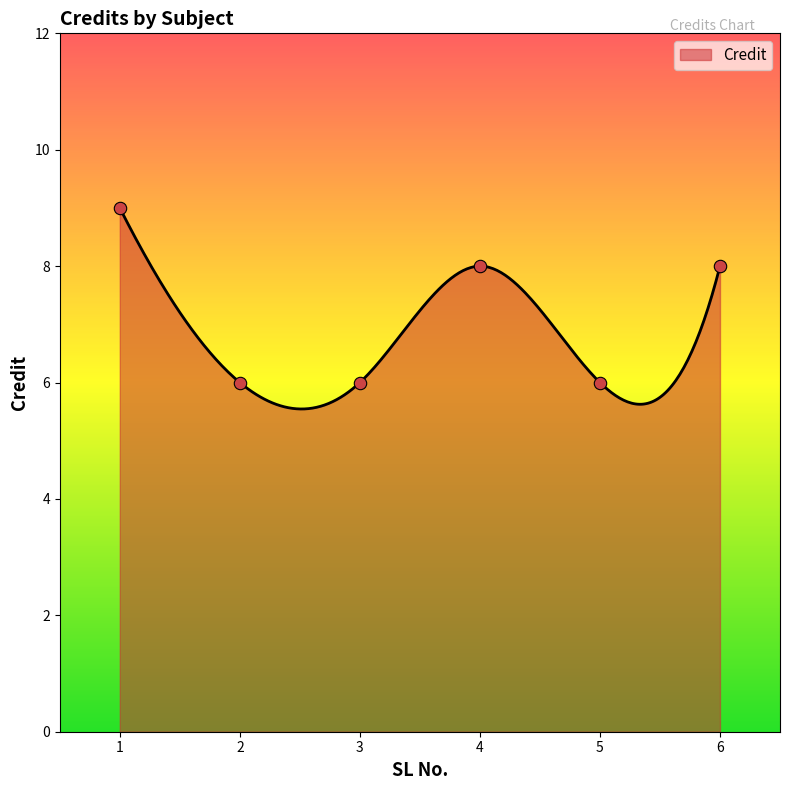

Approximately how many times larger is the value at 3 compared to 2?

1.0